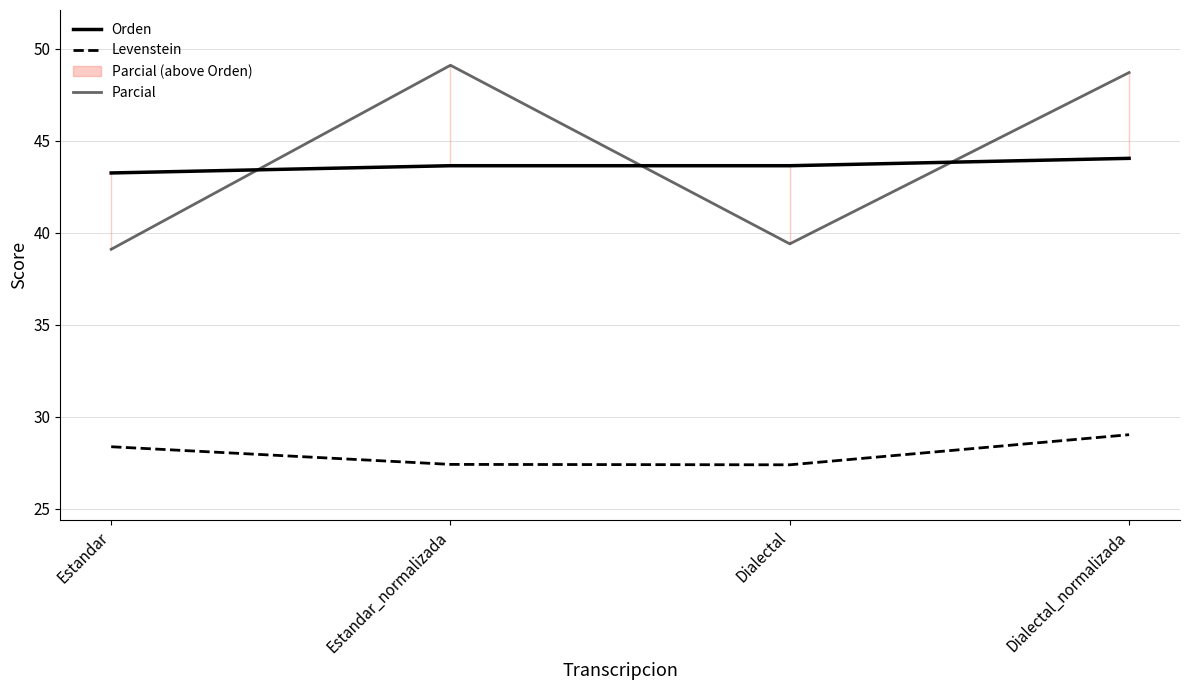

Does the chart display data point markers on the line(s)?

No